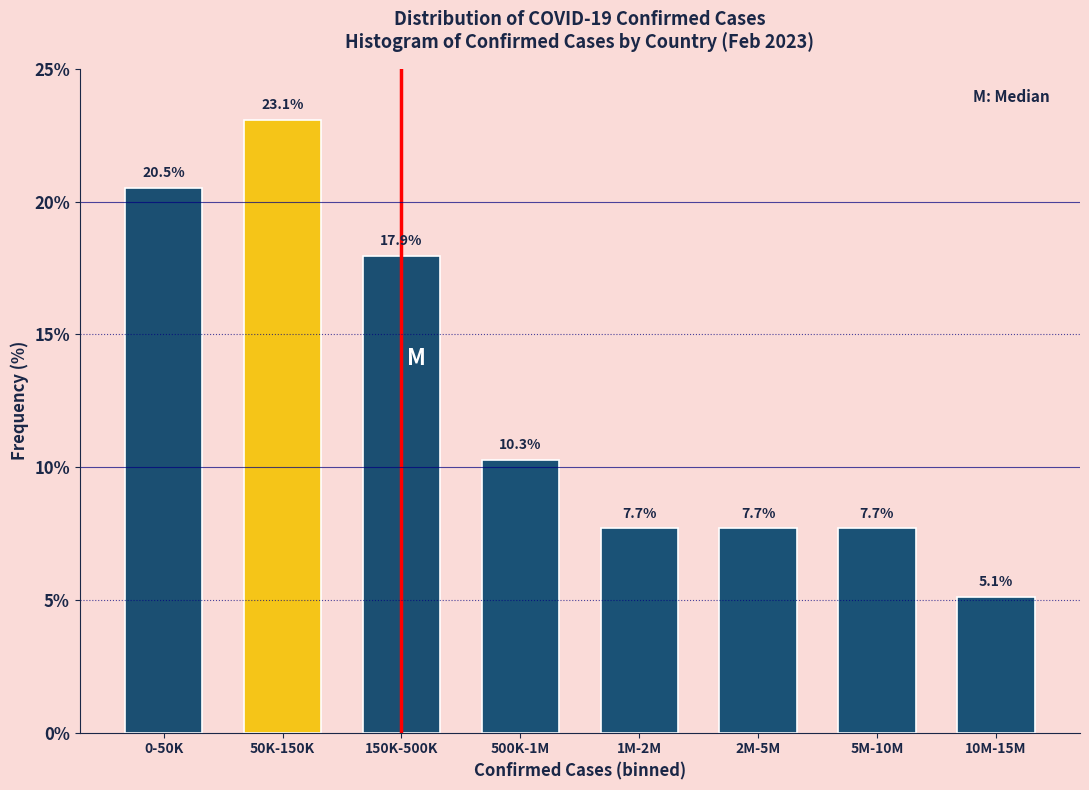

Reading left to right, what are all the values shown in this chart?

20.5	23.1	17.9	10.3	7.7	7.7	7.7	5.1